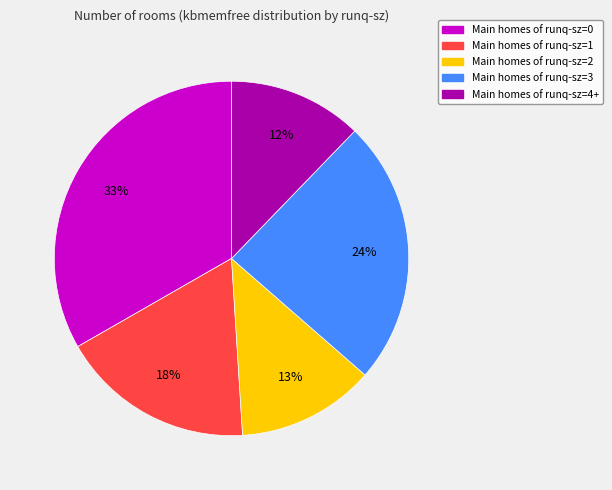

To the nearest percent, what is the difference between the largest and smallest slice percentages?

21%